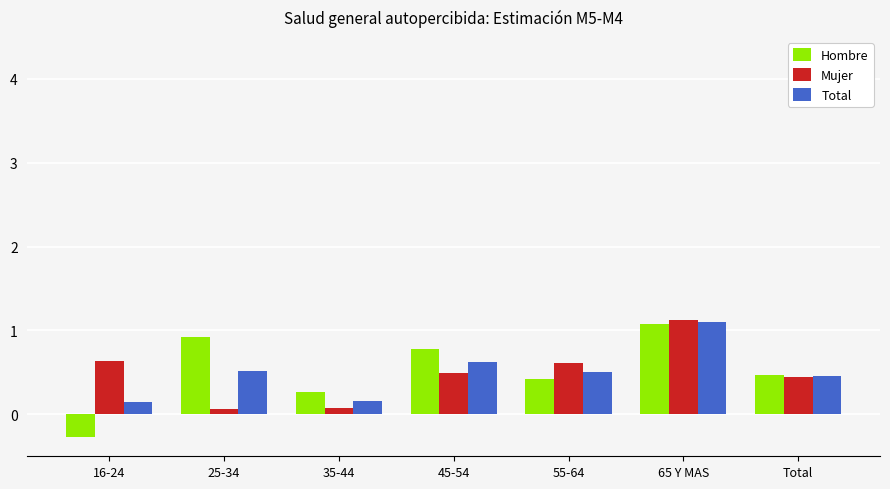

The value of Hombre at 25-34 is 0.9. True or false?

True